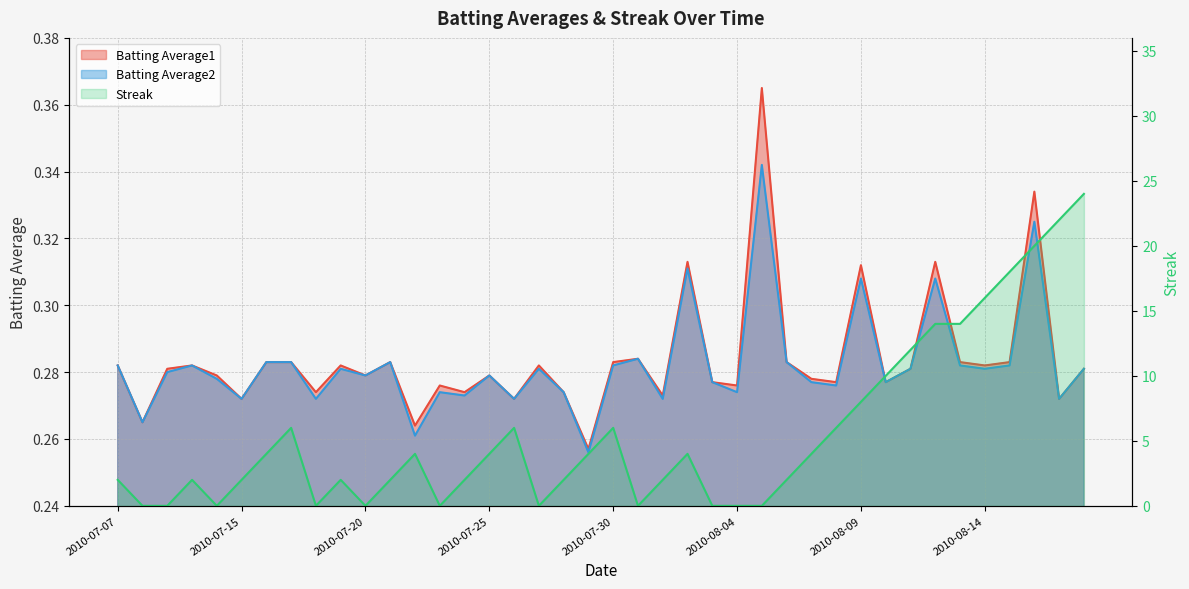

The Streak series shows 10.5 at 2010-07-30. True or false?

False